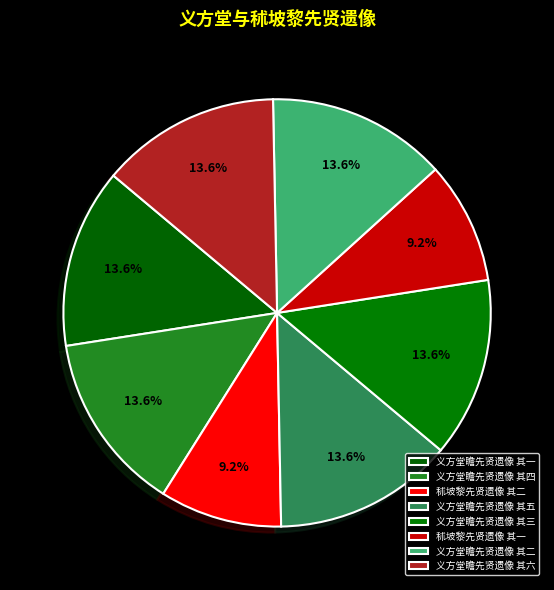

How many segments does this pie chart have?

8